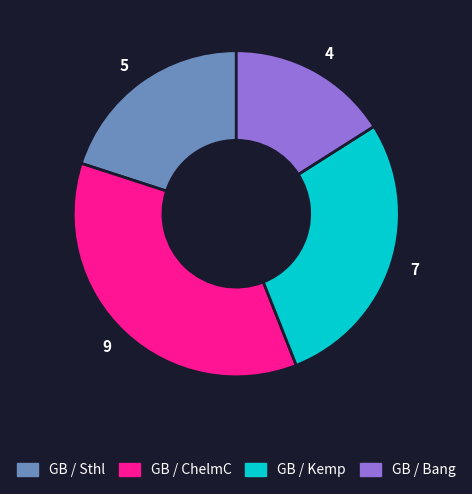

Which slice is the smallest?

4